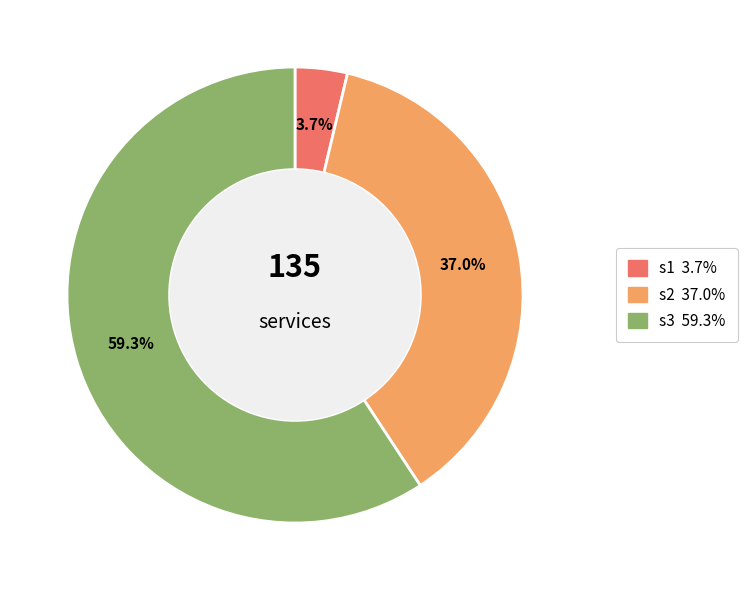

What percentage is the s2 slice, to the nearest percent?

37%